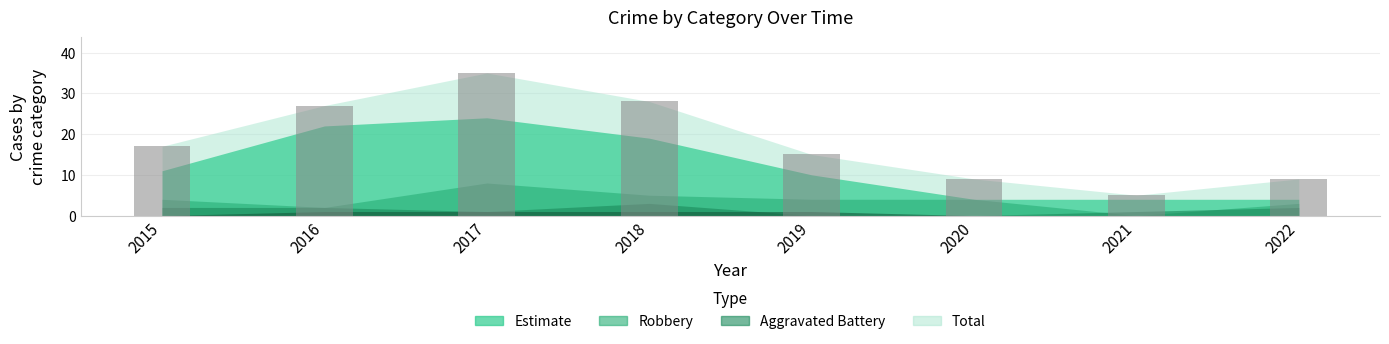

The value at 2021 is 2. True or false?

False